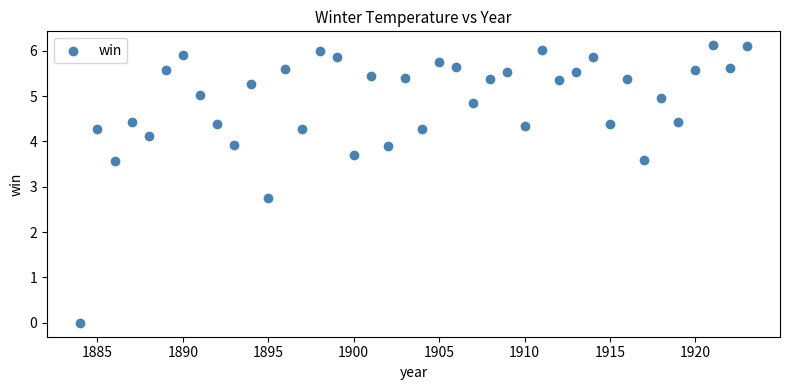

What is the range of X values (max minus min)?

39.0